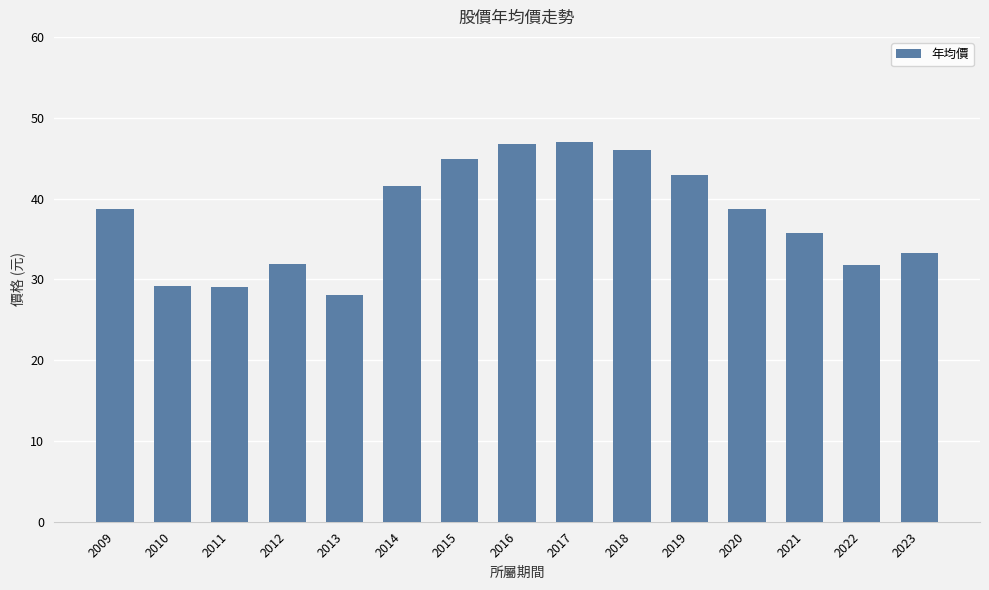

Where does the data first go above 38?

2009